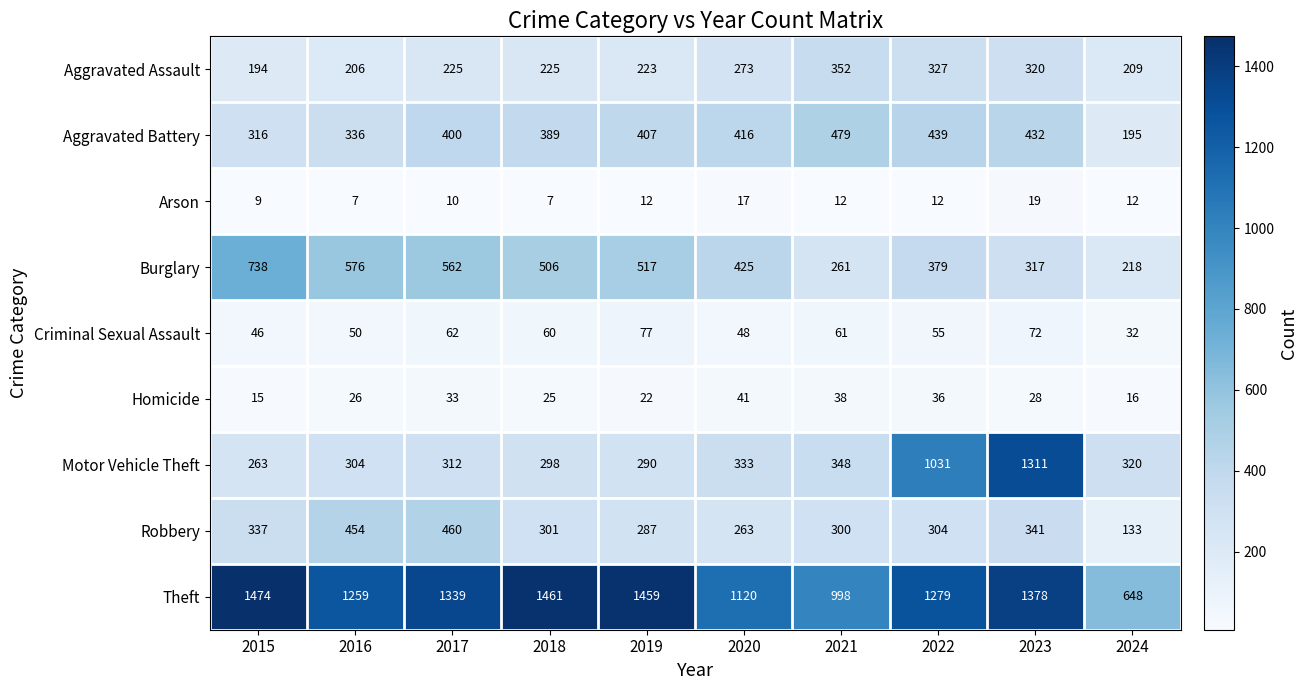

What is the greatest value displayed?

1474